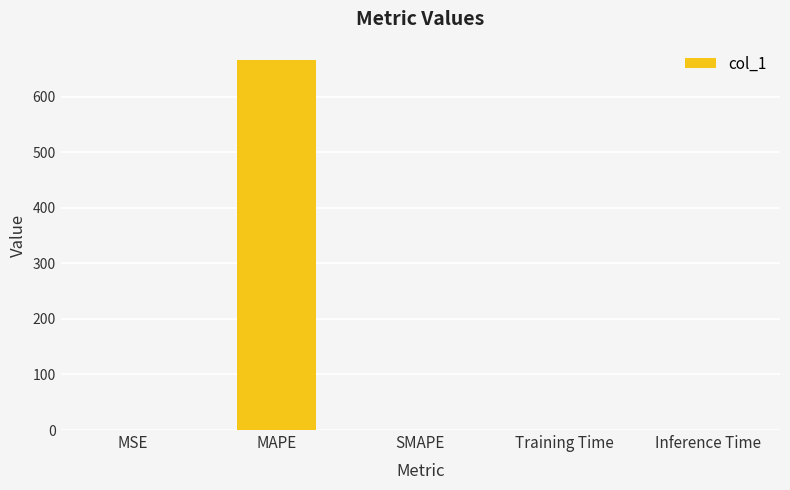

Which has a higher value, MAPE or MSE?

MAPE